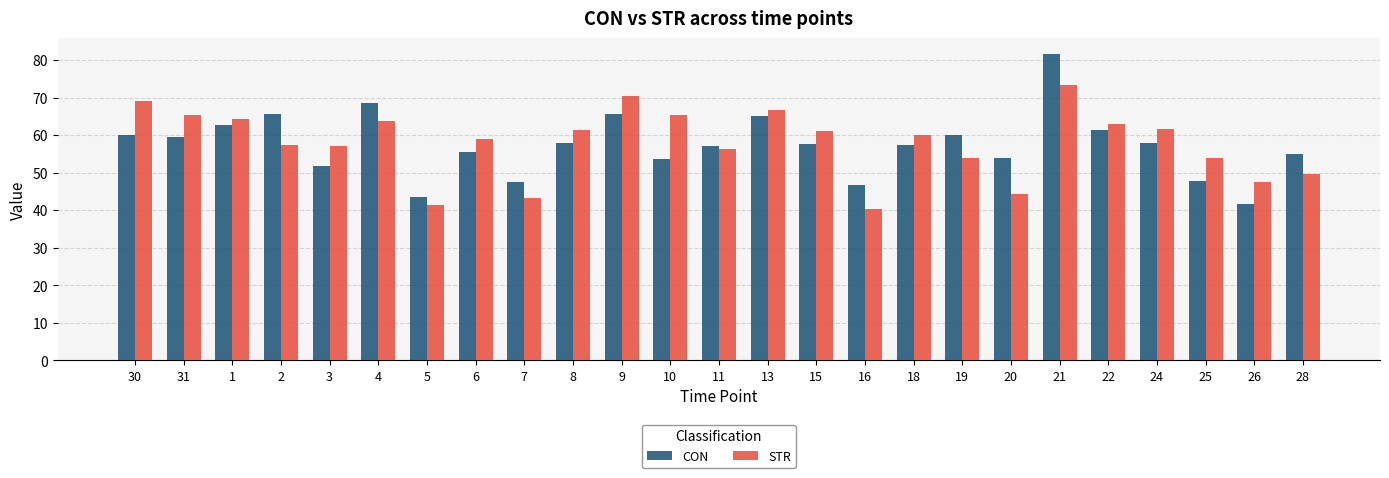

At which category is the sum across all series the highest?

21